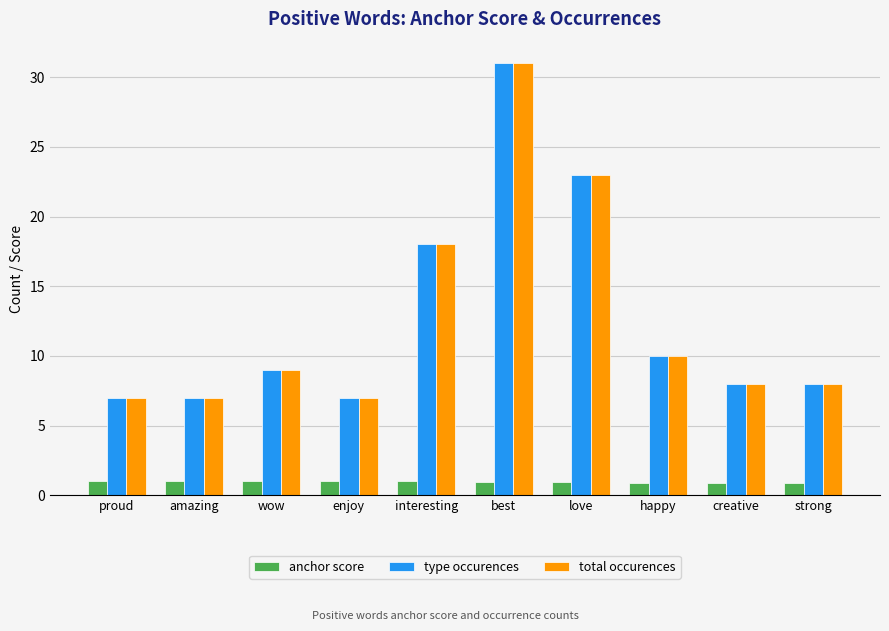

What value does the type occurences series have at happy?

10.0